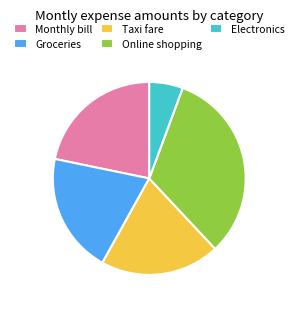

Is it true that Taxi fare is 20% of the pie?

True